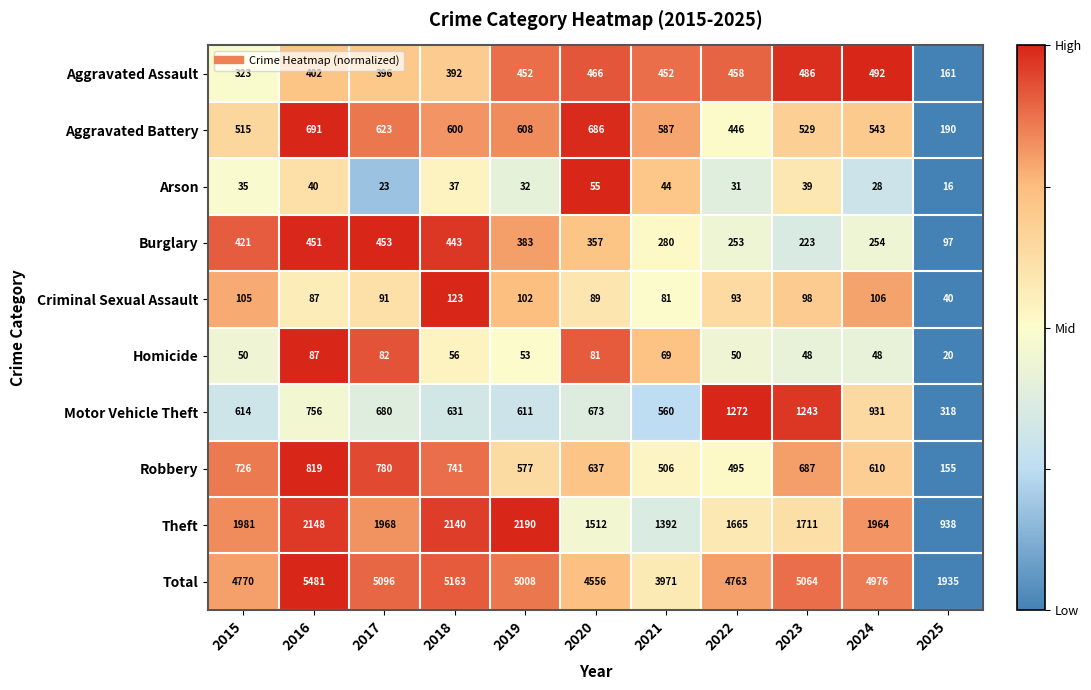

How many distinct data groups are displayed?

10